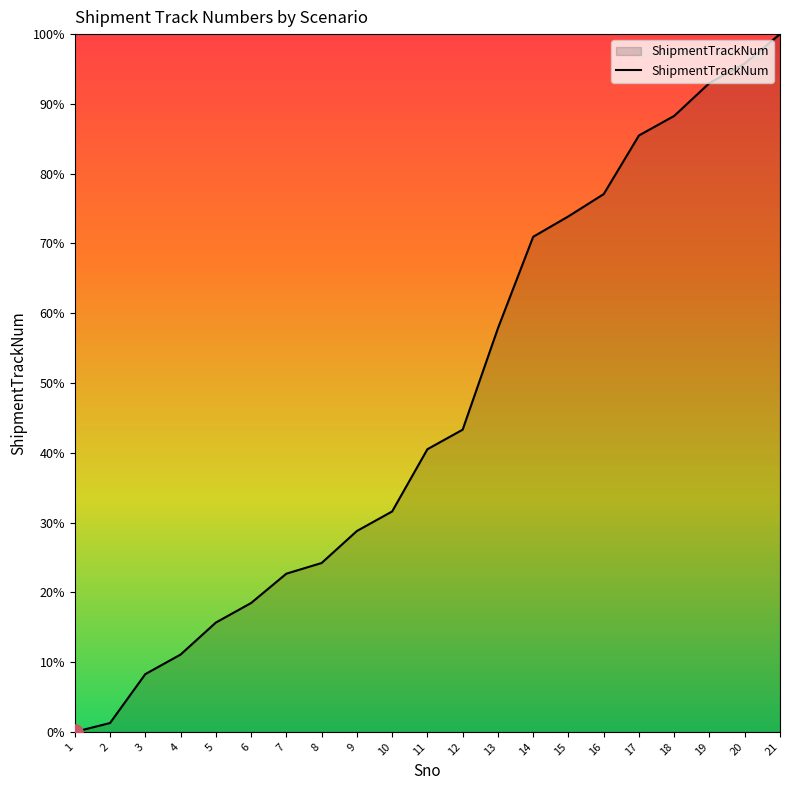

Approximately how many times larger is the value at 21 compared to 16?

1.3